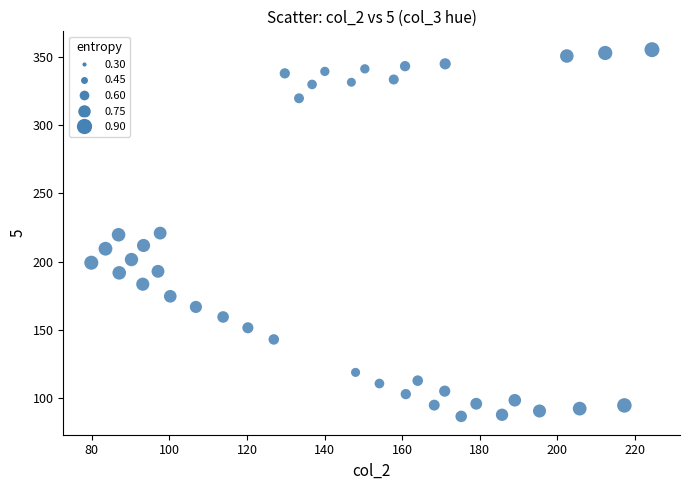

What is the range of X values (max minus min)?

144.5